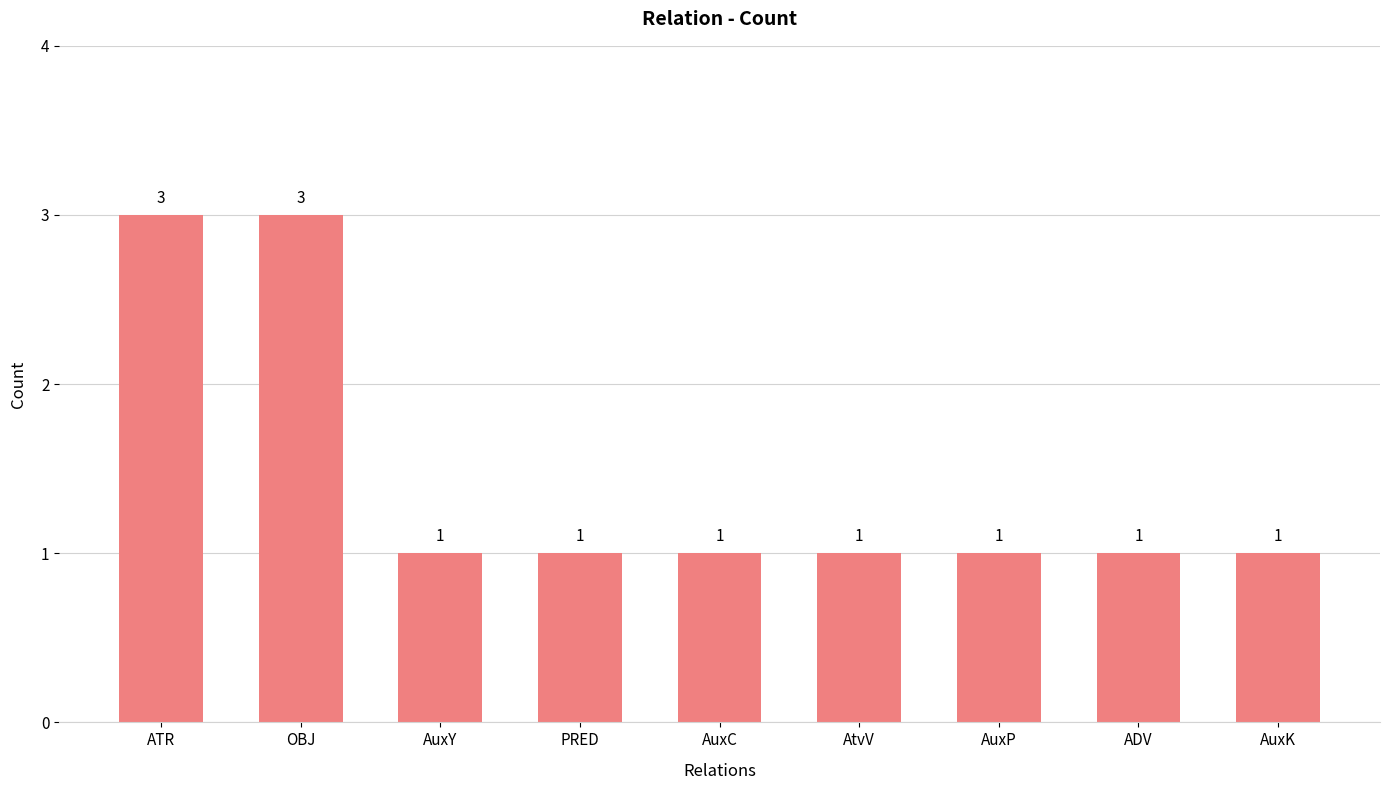

True or false: the data shows 0 at ADV.

False